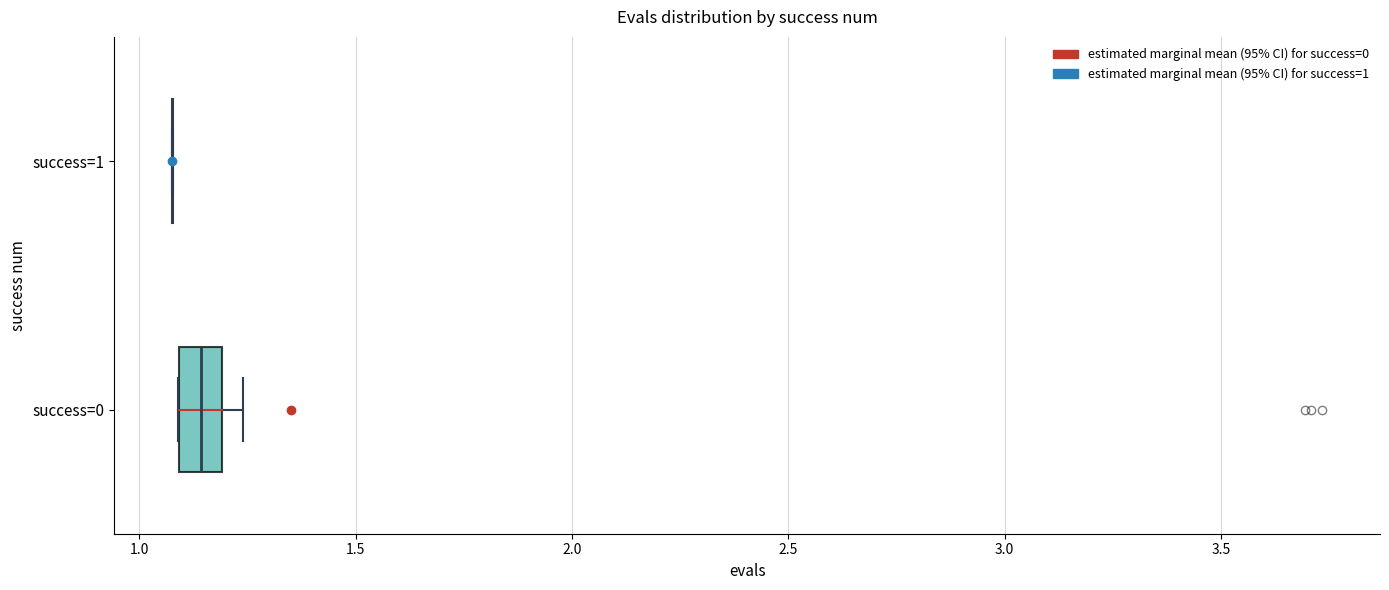

Which box is the widest, from its left edge to its right edge?

success=0